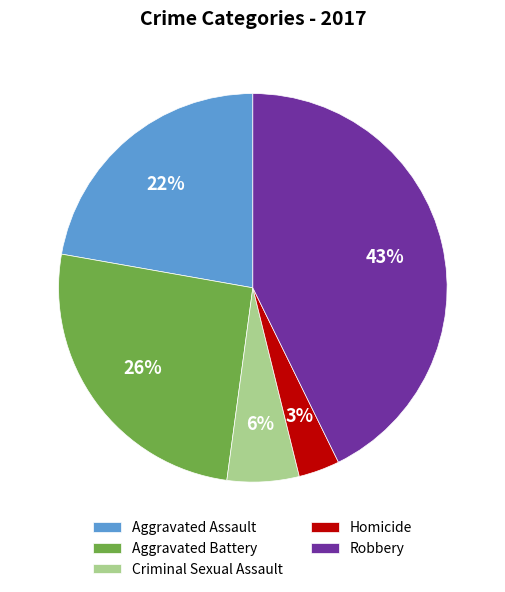

Between Homicide and Aggravated Assault, which is larger?

Aggravated Assault